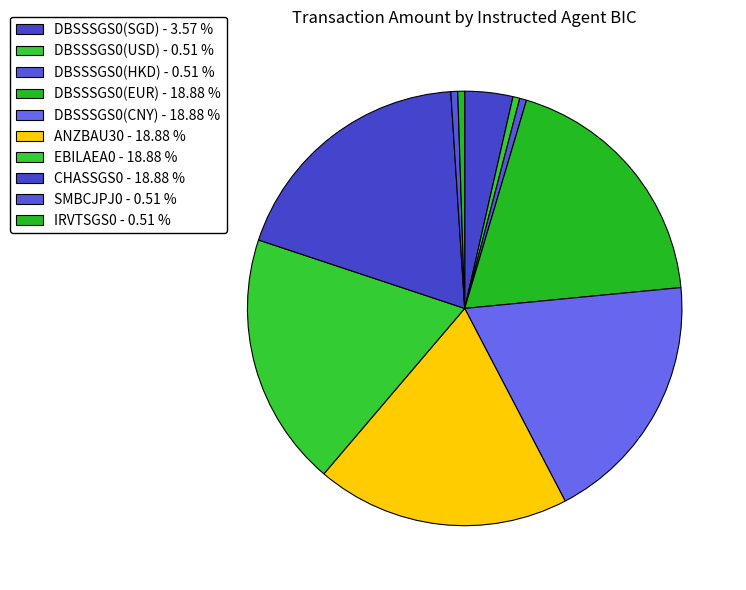

What is the ratio of the value at IRVTSGS0 to the value at SMBCJPJ0?

1.0